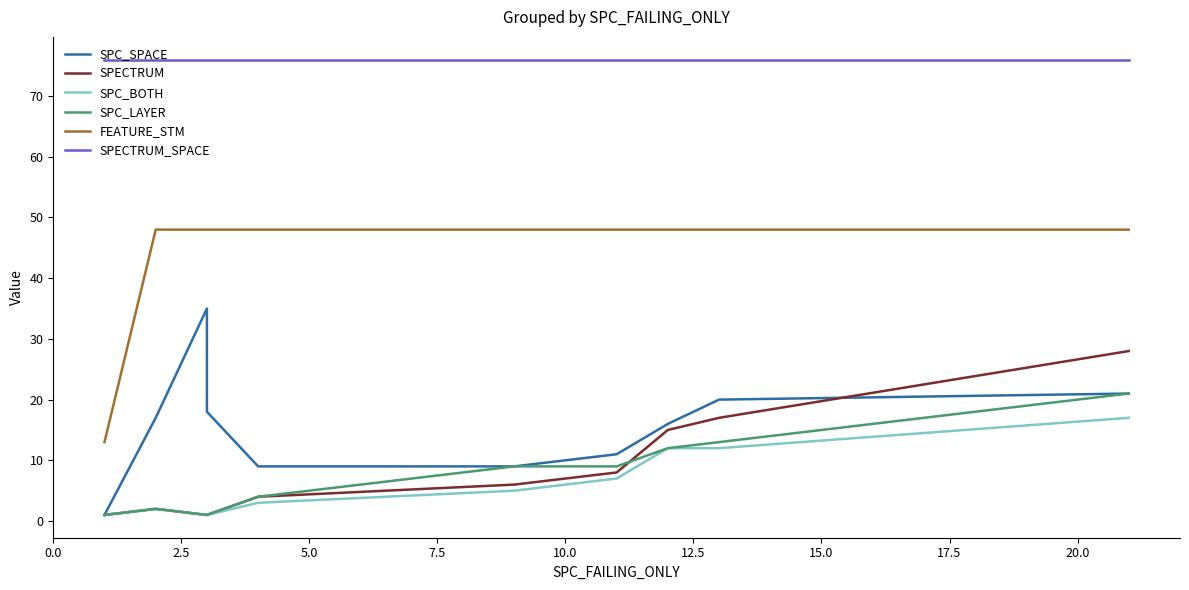

Reading right to left, transcribe all the data shown in this chart.

SPC_SPACE: 21	20	16	11	9	9	18	35	17	1
SPECTRUM: 28	17	15	8	6	4	1	1	2	1
SPC_BOTH: 17	12	12	7	5	3	1	1	2	1
SPC_LAYER: 21	13	12	9	9	4	1	1	2	1
FEATURE_STM: 48	48	48	48	48	48	48	48	48	13
SPECTRUM_SPACE: 76	76	76	76	76	76	76	76	76	76